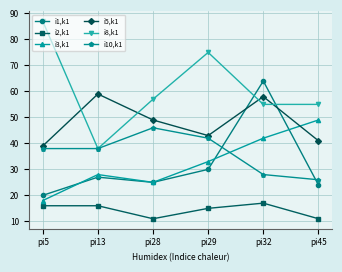

Does the chart display data point markers on the line(s)?

Yes